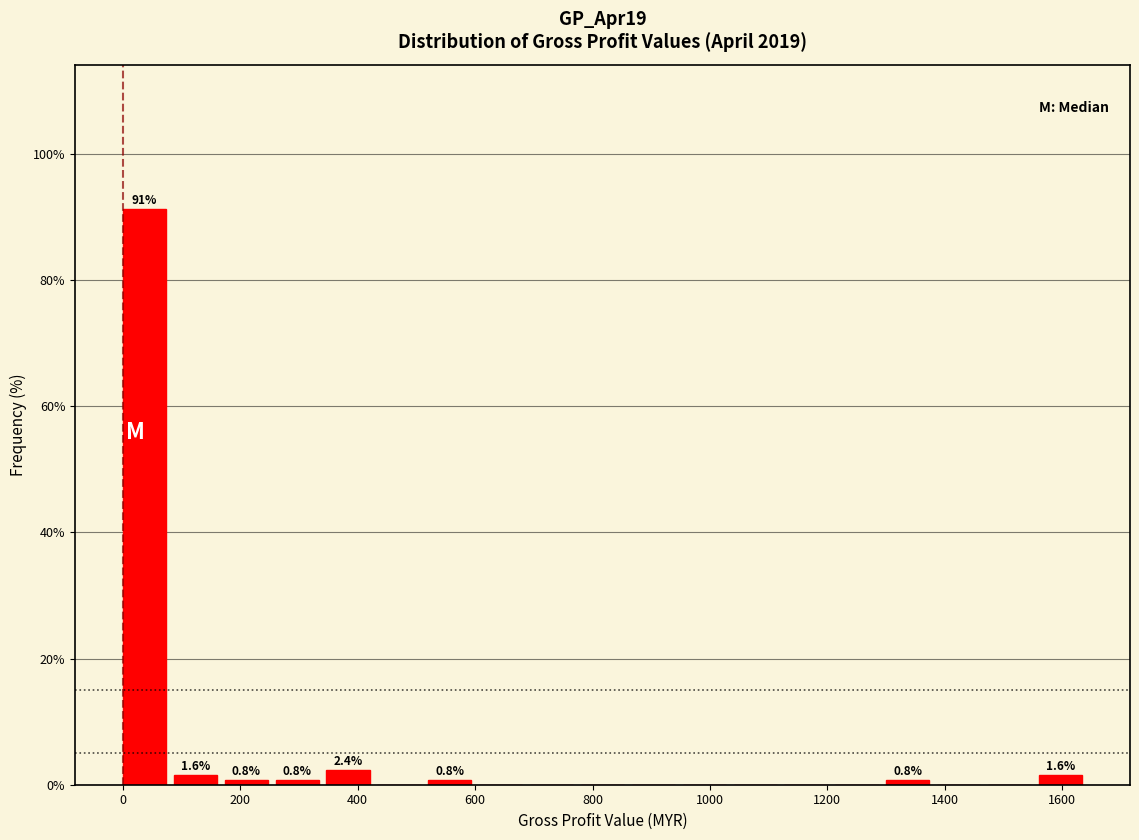

Which range on the x-axis has the tallest bar?

0 to 80